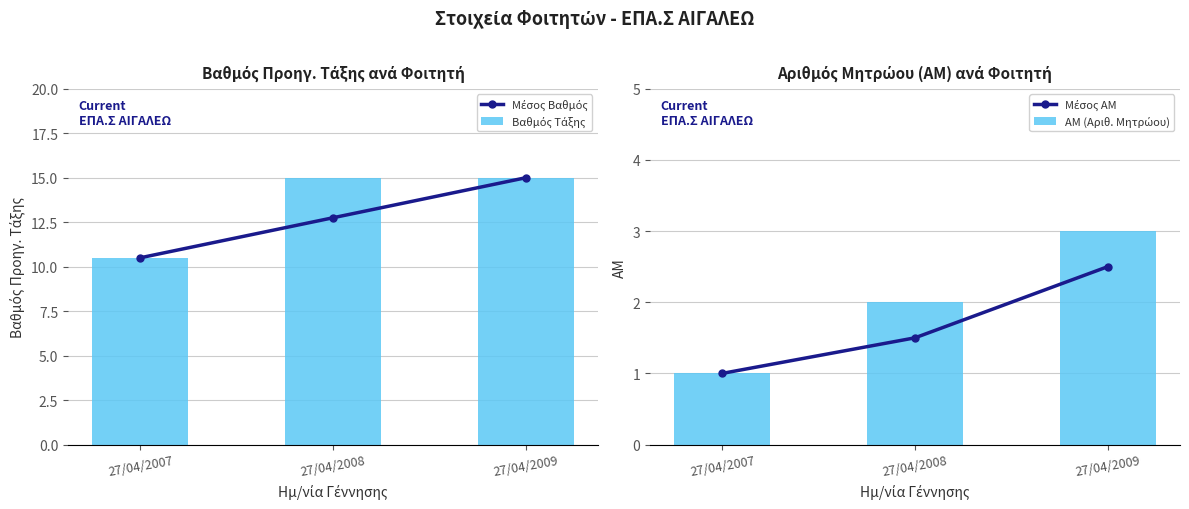

What is the total value across all series at 27/04/2008?

31.2